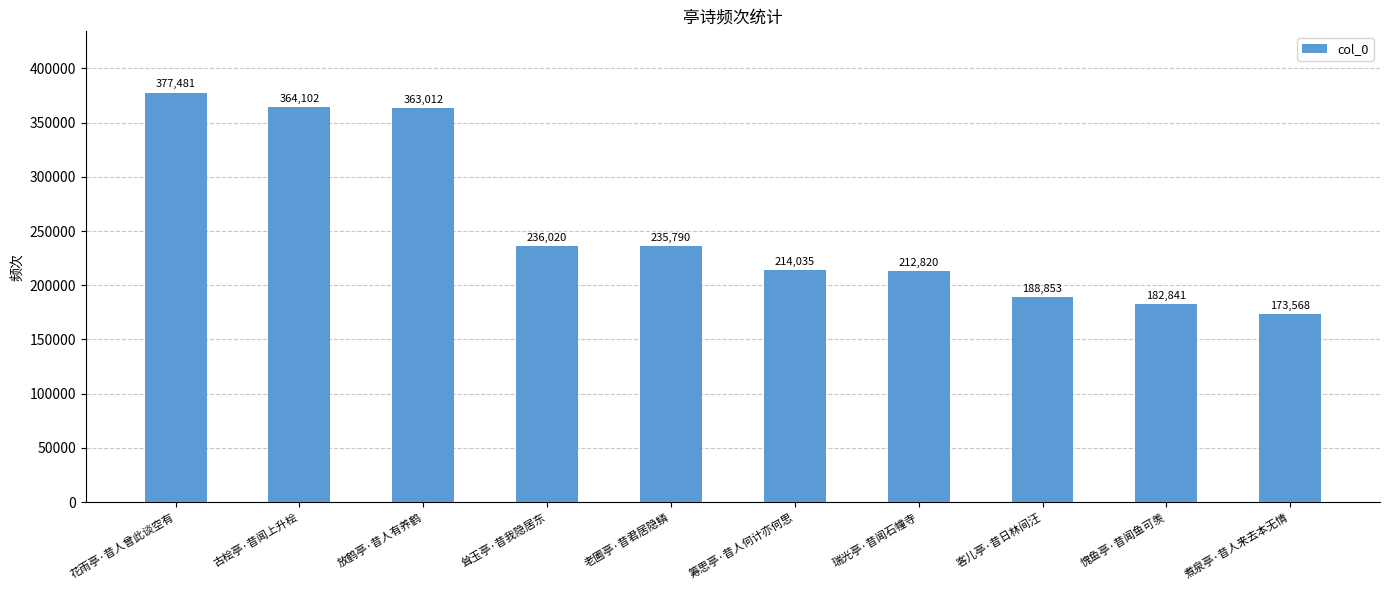

Where does the data first go above 235790?

花雨亭·昔人曾此谈空有